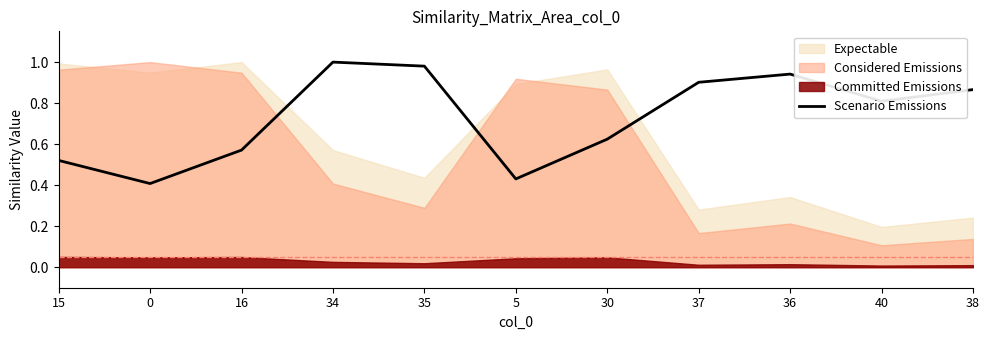

List the labels in order of value, largest first.

34, 35, 36, 37, 38, 40, 30, 16, 15, 5, 0